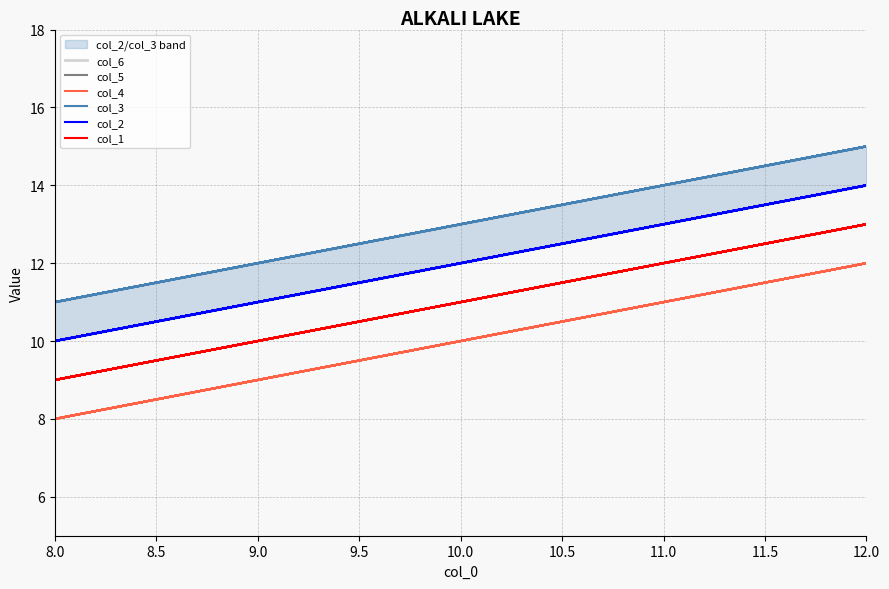

Rank the series by their maximum value, from lowest to highest.

col_4, col_5, col_1, col_6, col_2, col_3